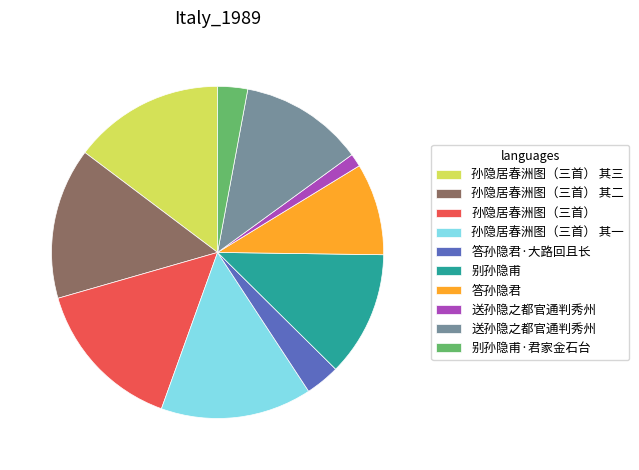

Does any single category account for the majority?

No